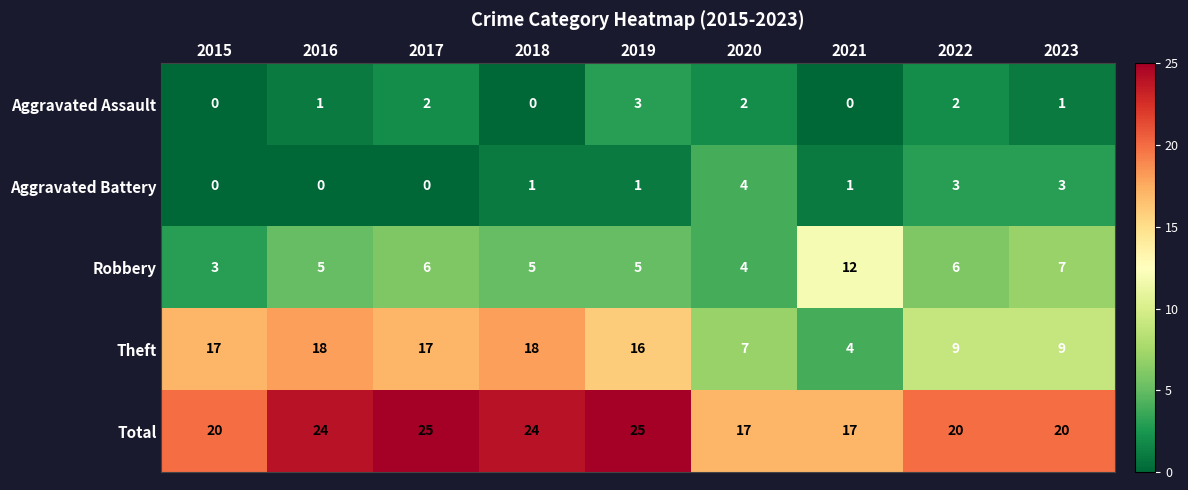

At how many categories does at least one series exceed 0?

9